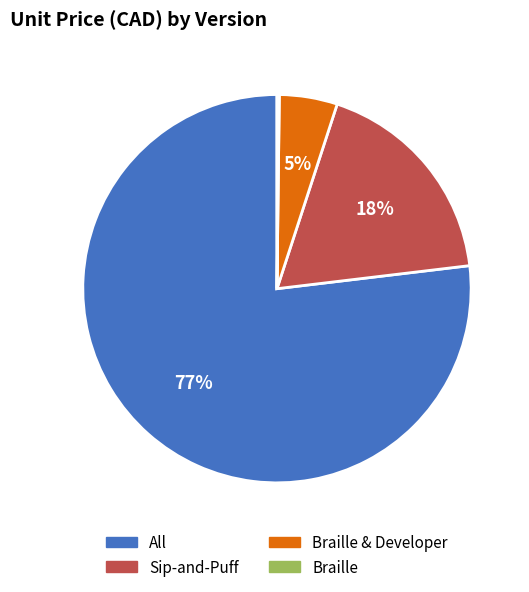

Is there any slice that represents more than half of the pie?

Yes